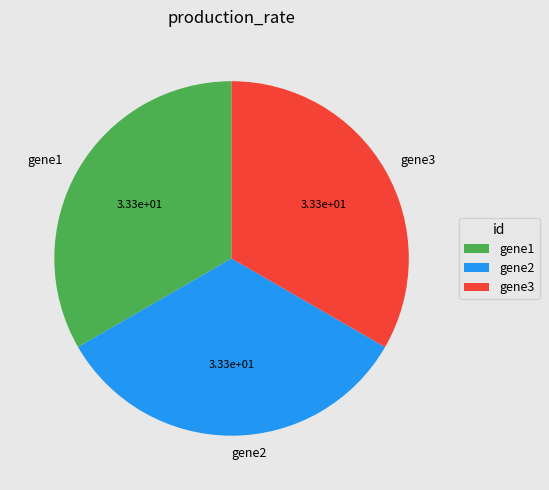

Combined, do gene3 and gene1 account for over 50%?

Yes